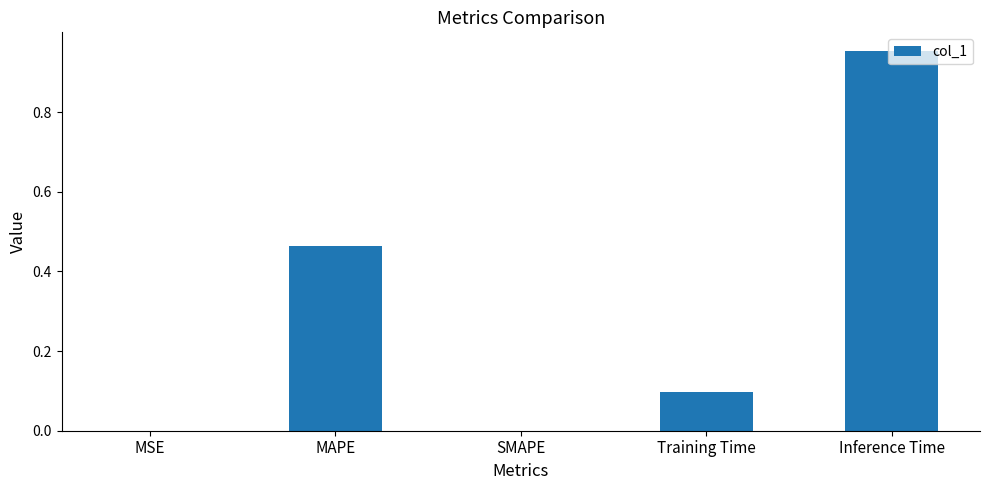

Does the chart contain stacked bars?

No